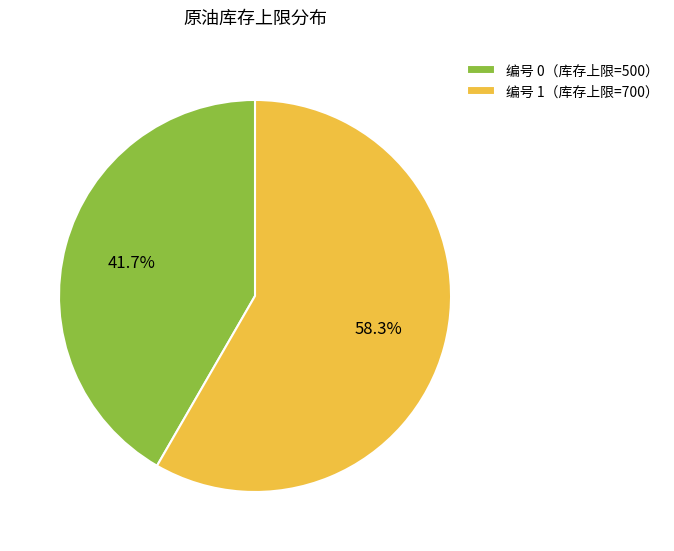

What is the ratio of the value at 编号 1（库存上限=700） to the value at 编号 0（库存上限=500）?

1.4